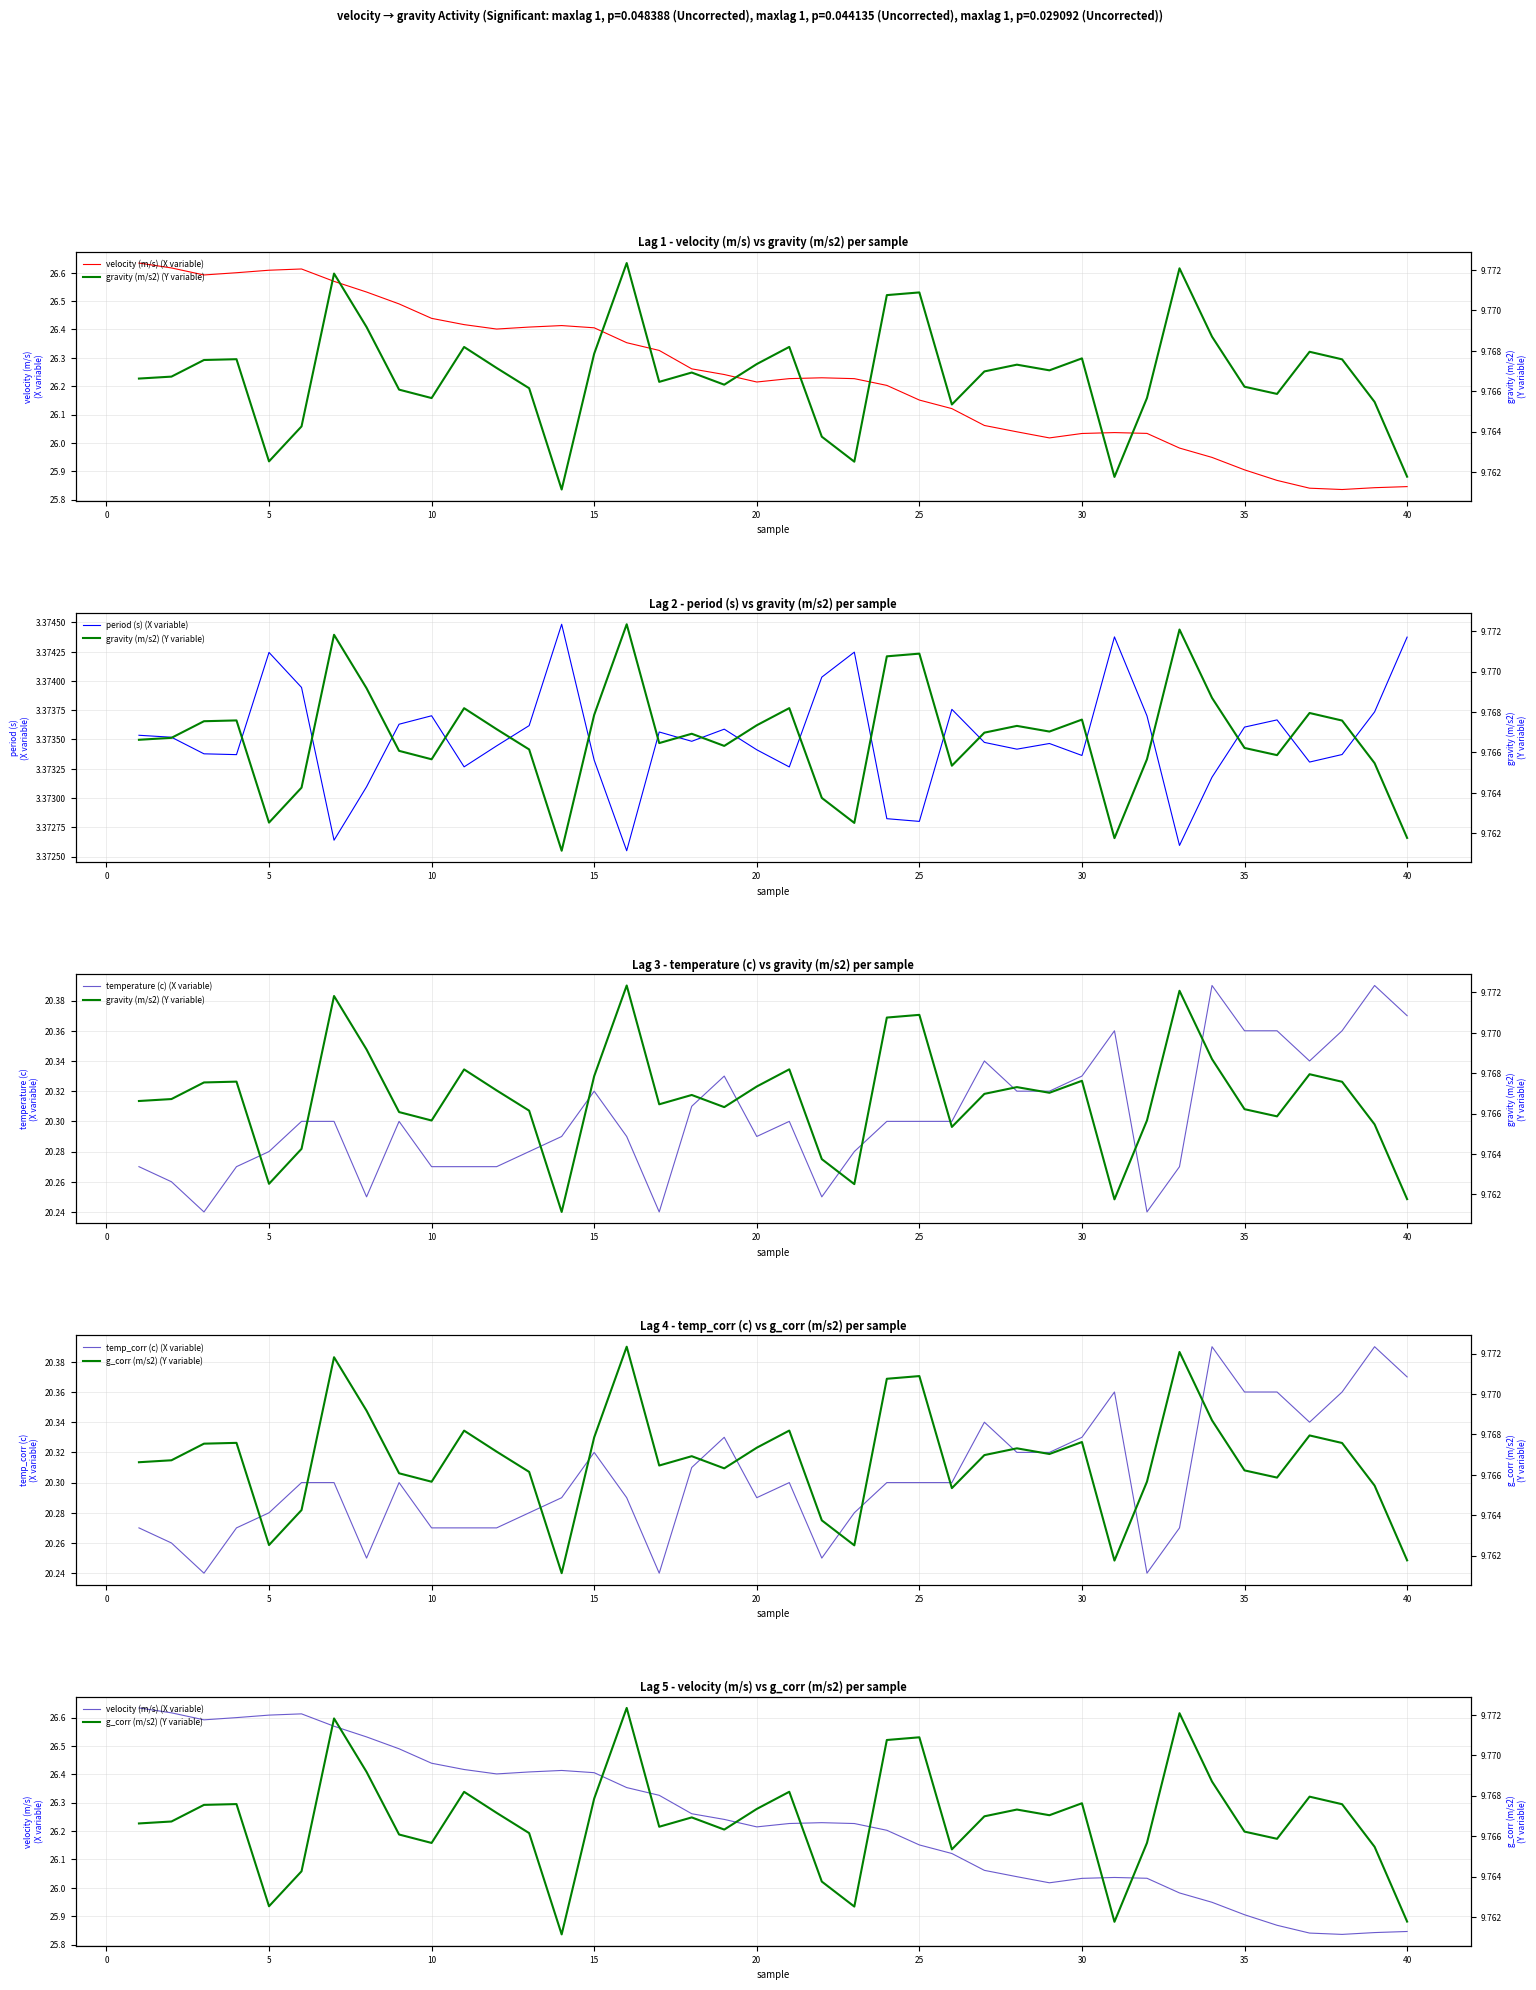

The period (s) (X variable) series shows 6.0 at 35. True or false?

False